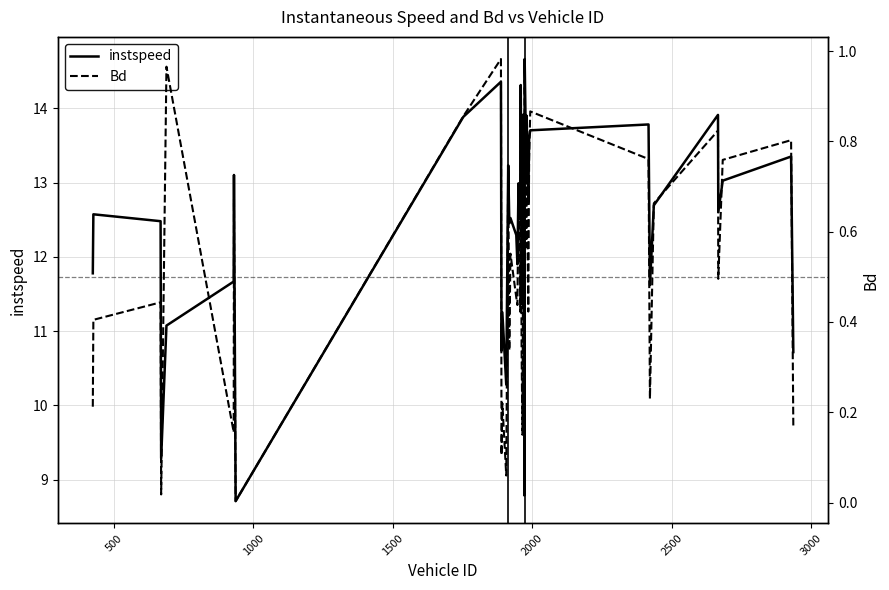

What is the value of the instspeed point at the 28th from the left?

13.1